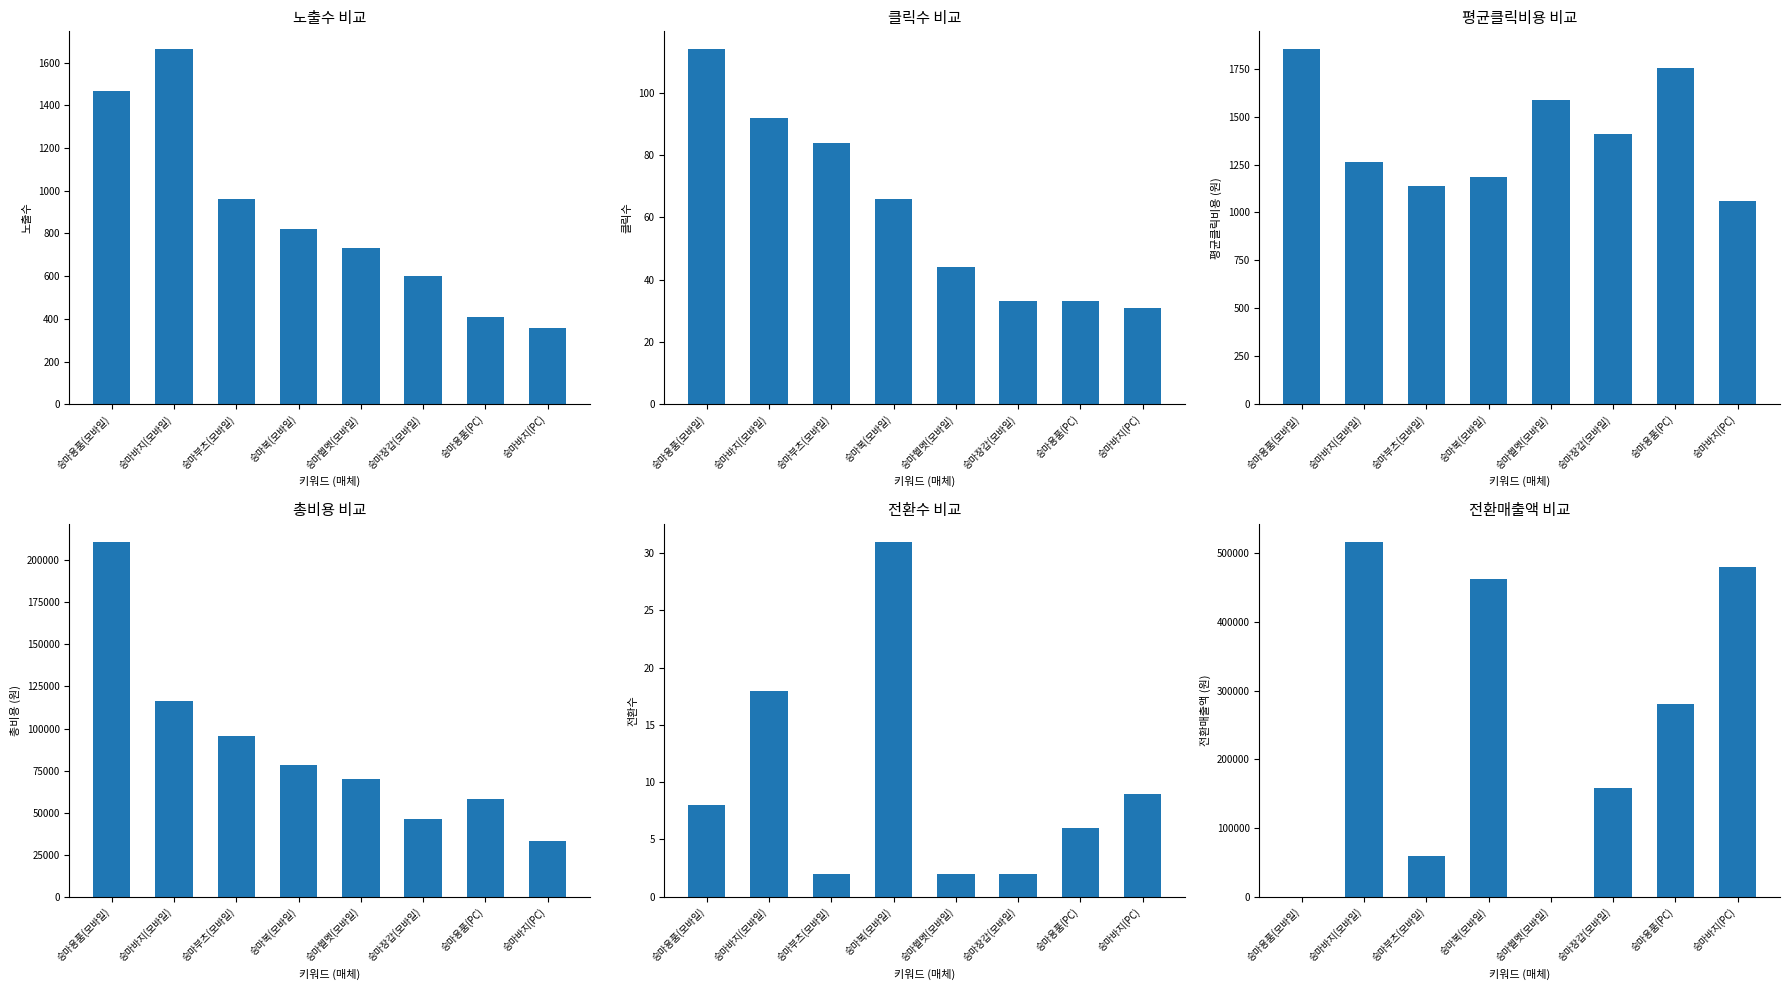

At which category does the chart reach its peak across all series?

승마바지(모바일)